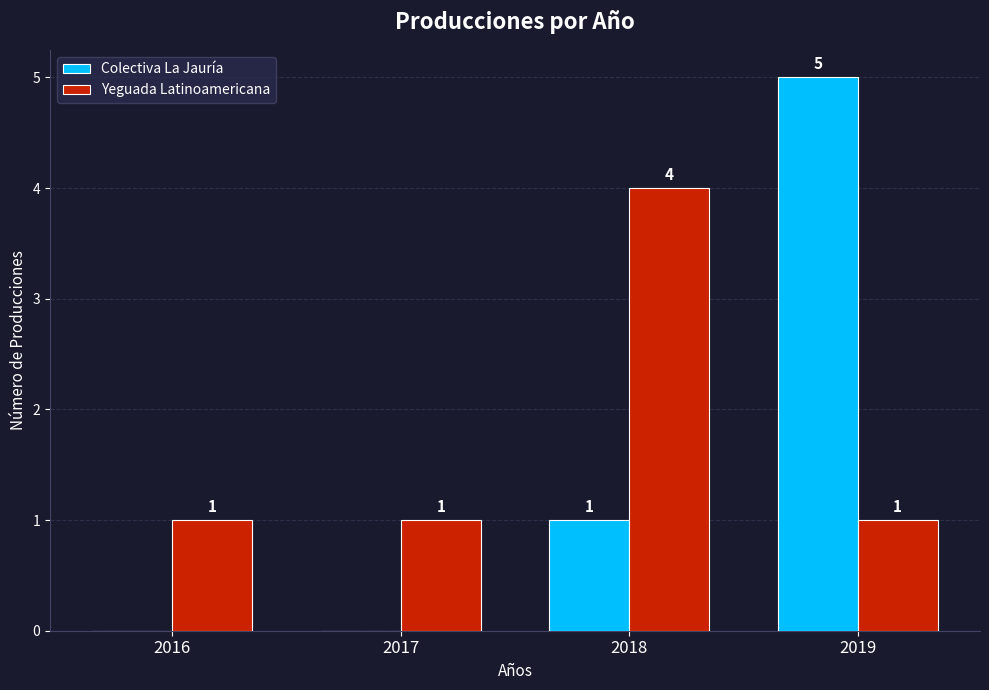

Count the Yeguada Latinoamericana values in the range 1 to 4.

4